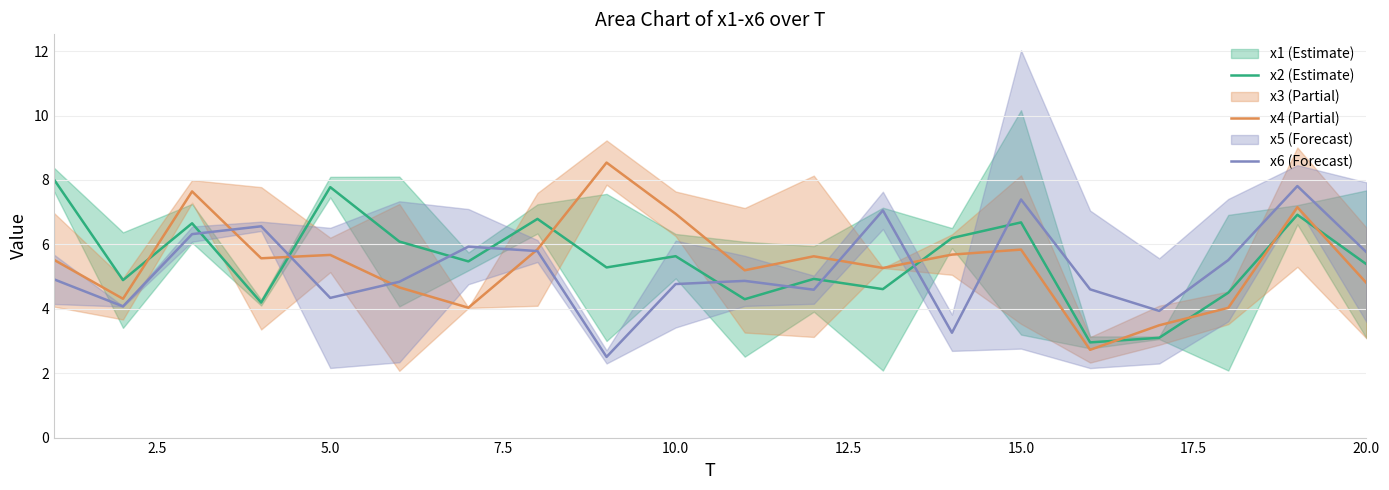

What is the average value of the x6 series?

5.2